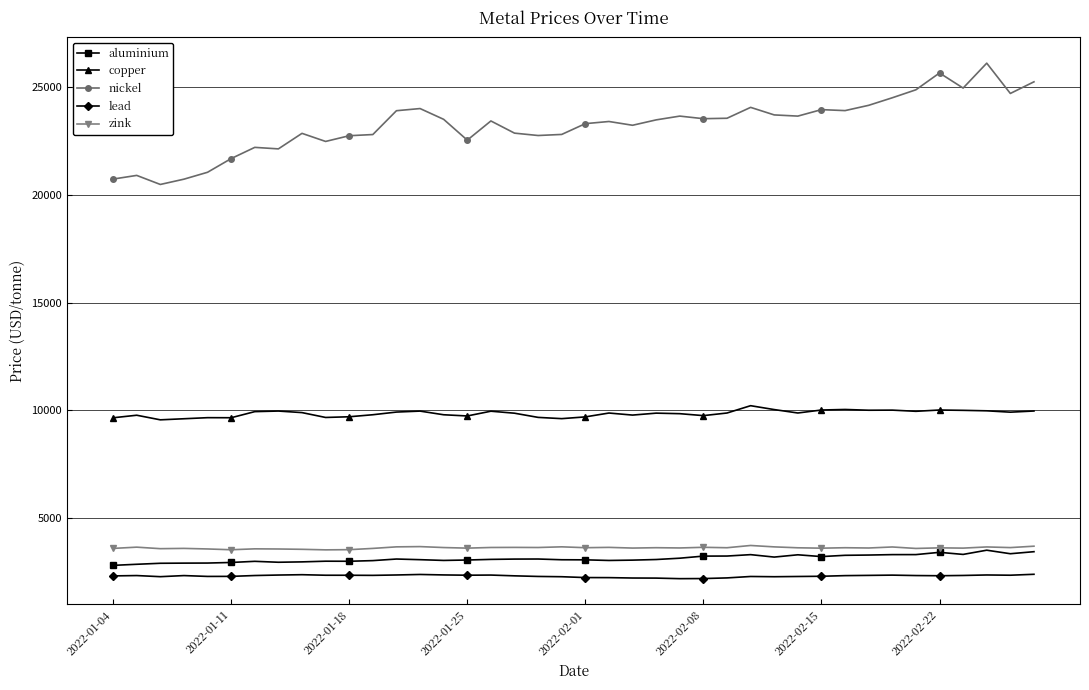

Does the chart display data point markers on the line(s)?

Yes